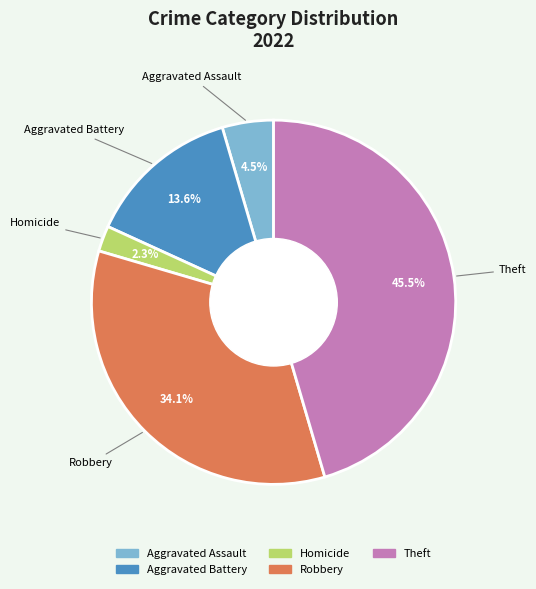

Is there any slice that represents more than half of the pie?

No